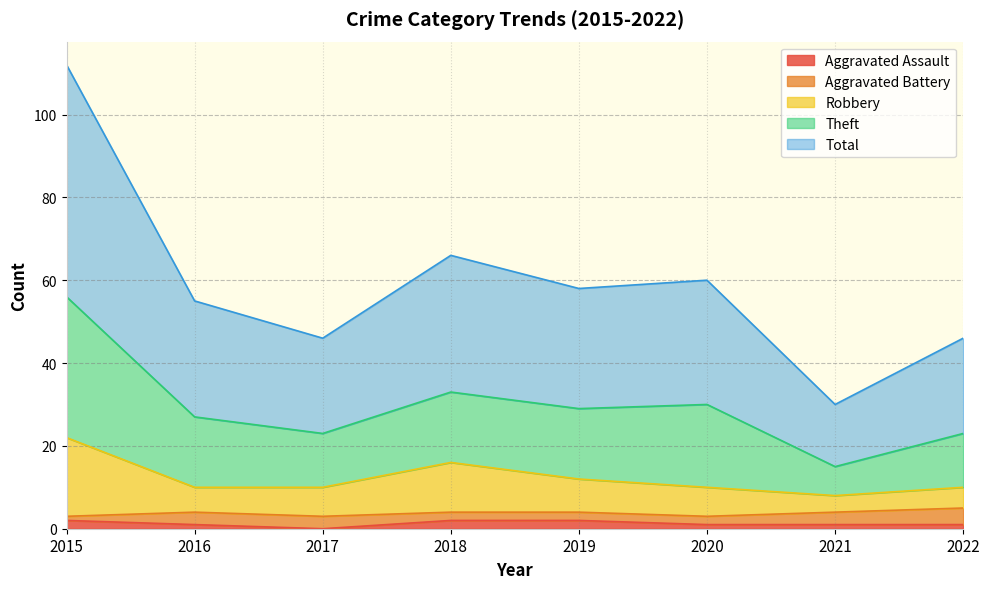

The Aggravated Assault series shows 2 at 2015. True or false?

True